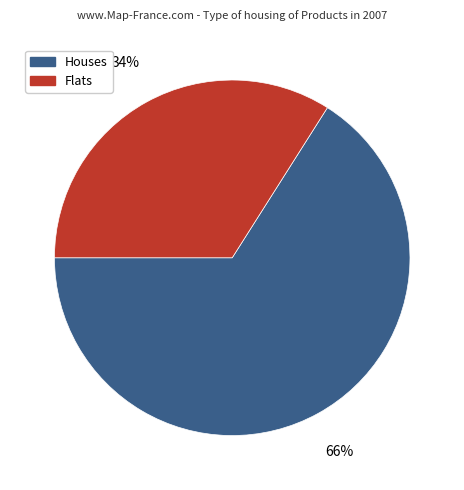

Is there a majority slice in this chart?

Yes